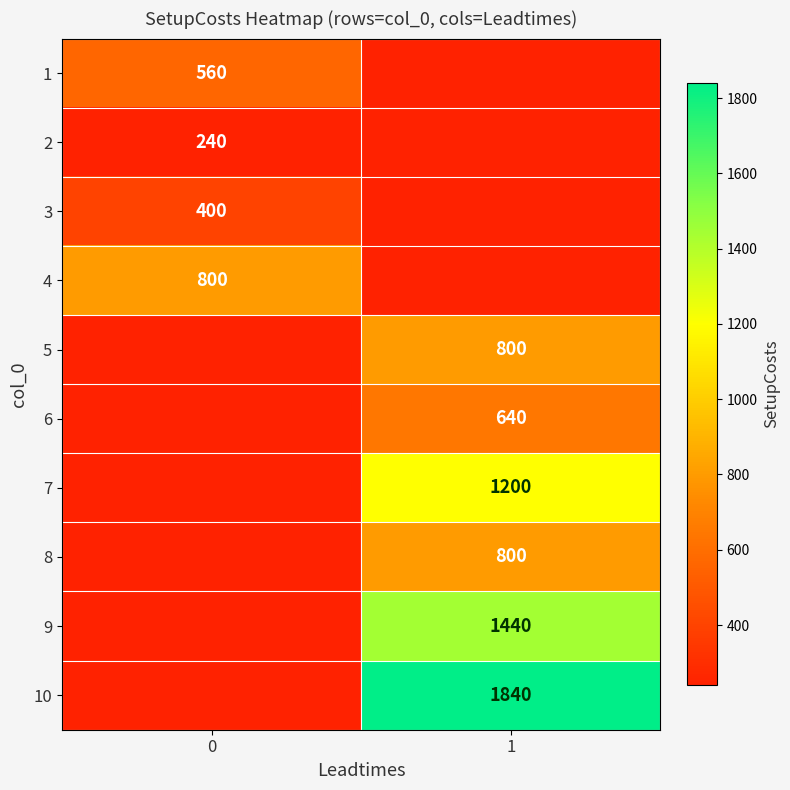

The value of 1 at 0 is 560. True or false?

True